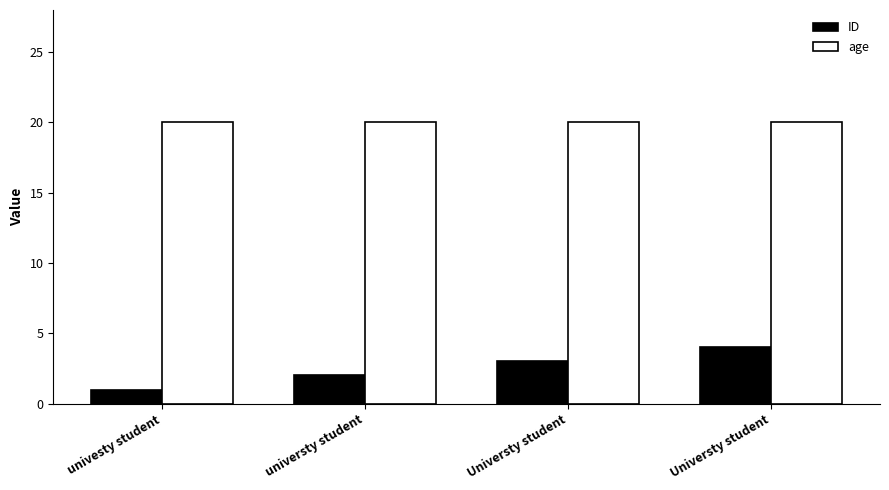

How many groups of bars are there?

4